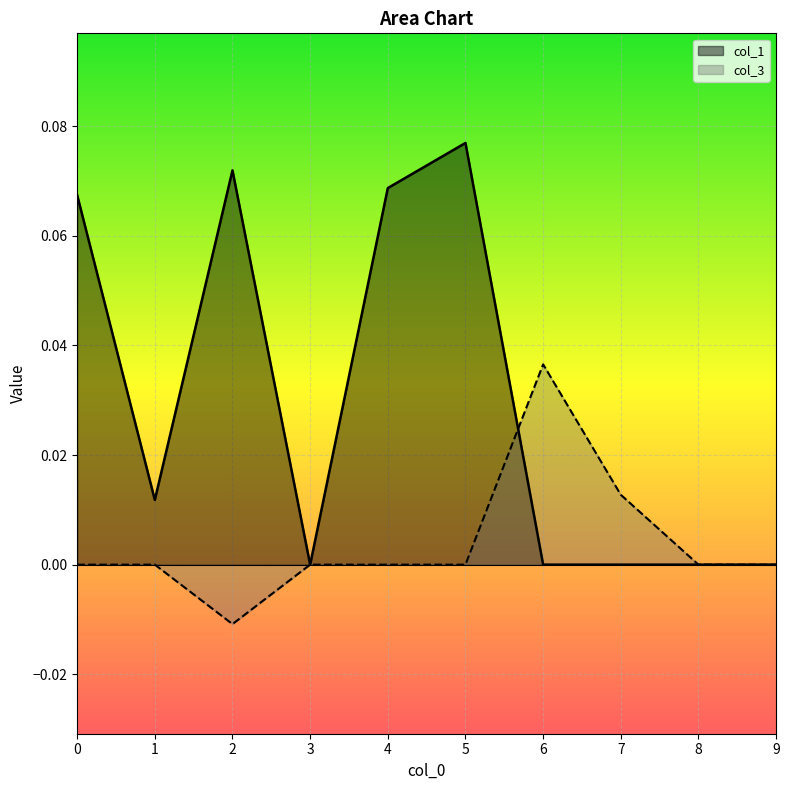

Reading right to left, list all the values displayed in this chart.

col_1: 9=0.0	8=0.0	7=0.0	6=0.0	5=0.1	4=0.1	3=0.0	2=0.1	1=0.0	0=0.1
col_3: 9=0.0	8=0.0	7=0.0	6=0.0	5=0.0	4=0.0	3=0.0	2=-0.0	1=0.0	0=0.0